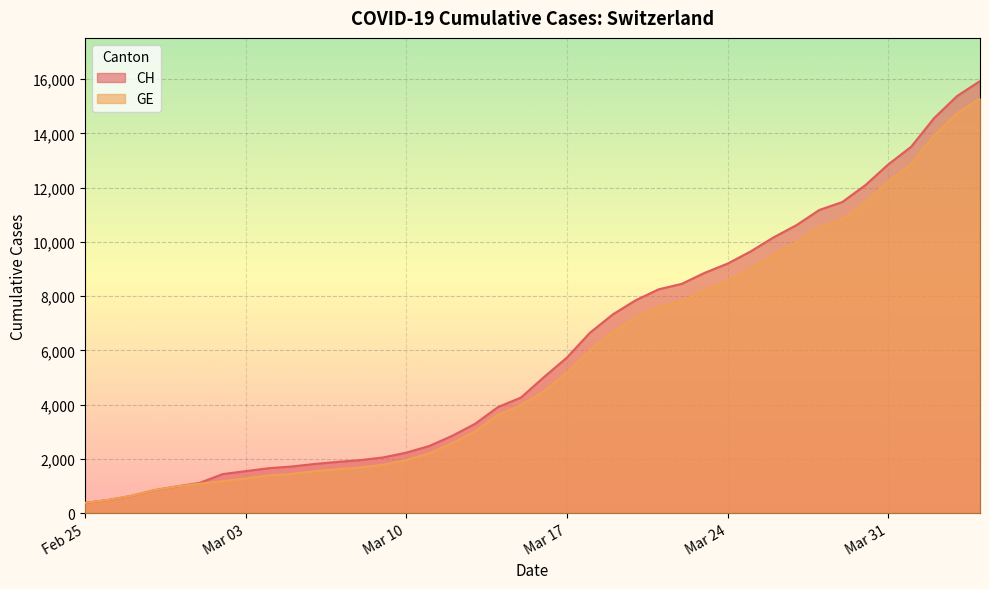

True or false: CH and GE cross at least once.

False